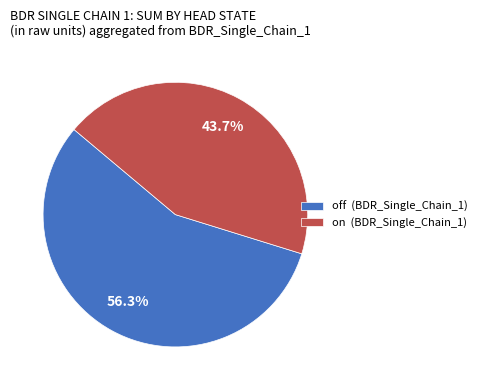

Rank the categories by value from highest to lowest.

off (BDR_Single_Chain_1), on (BDR_Single_Chain_1)